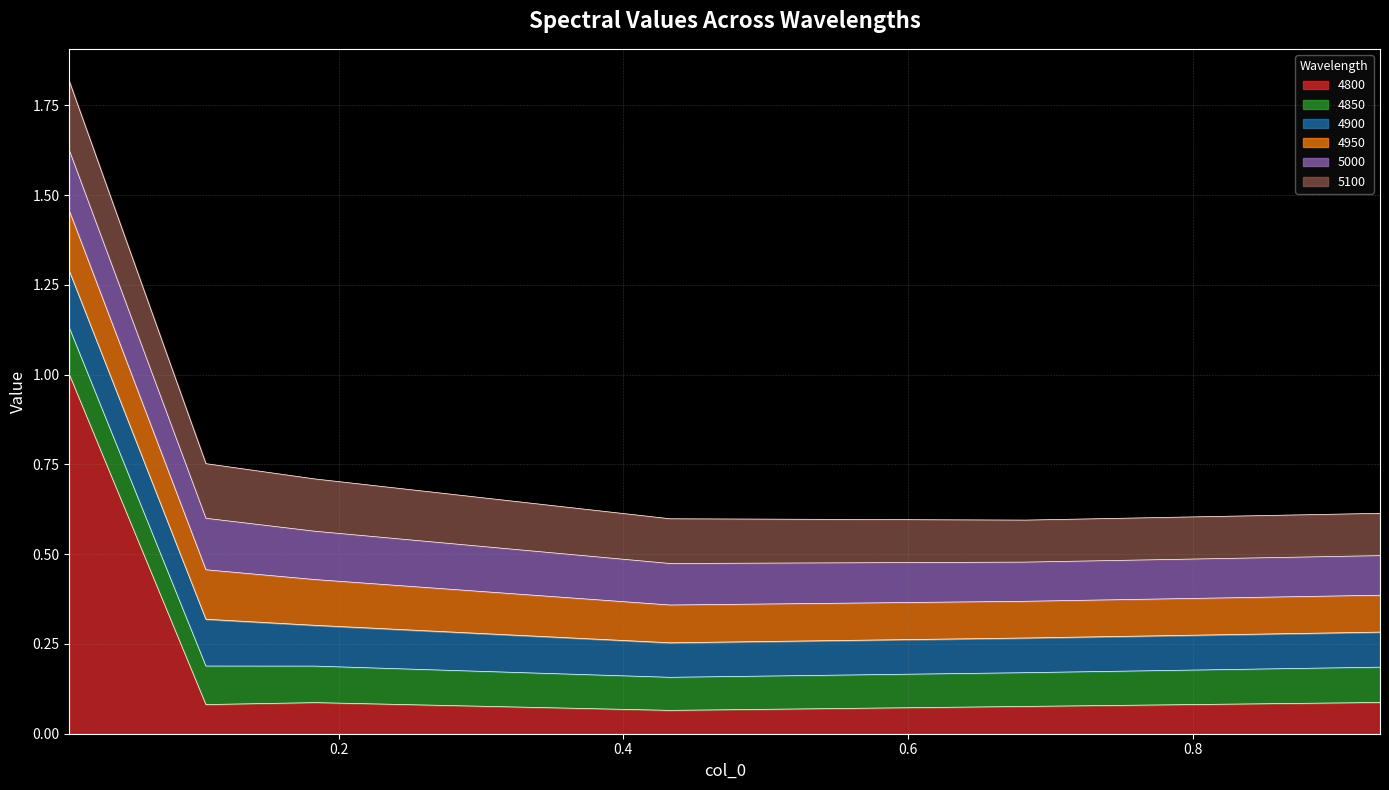

What is the maximum value for 4850?

0.1